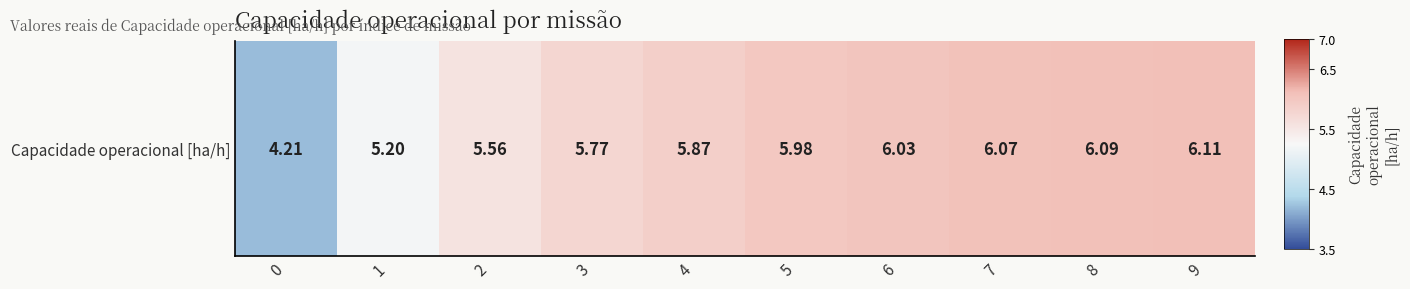

How many values are below 5?

1